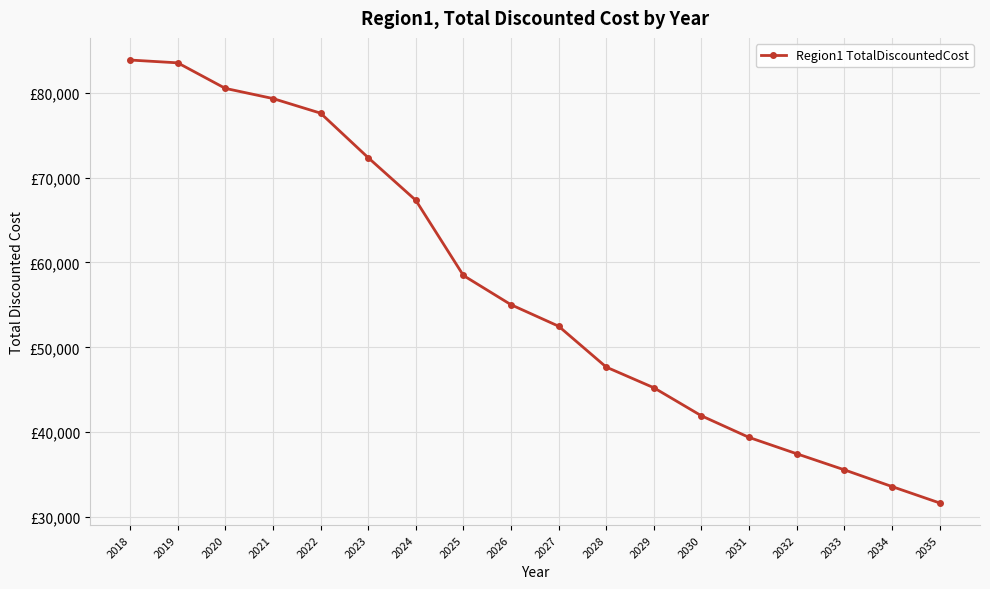

The value at 2022 is 46934.3. True or false?

False